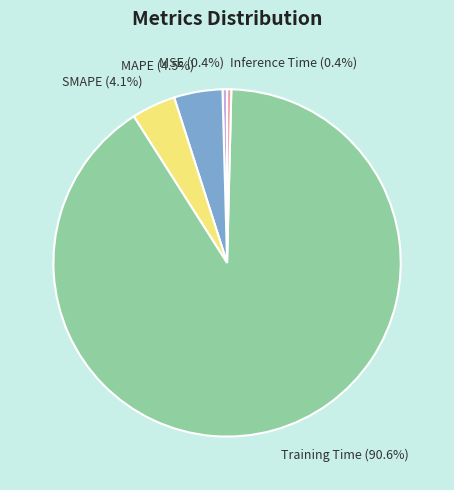

Is the sum of Inference Time and SMAPE greater than half?

No